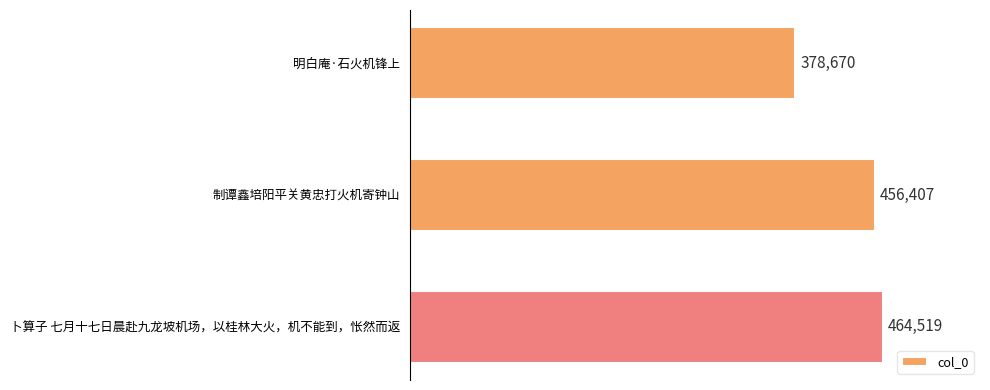

At which category does the chart reach its peak across all series?

卜算子 七月十七日晨赴九龙坡机场，以桂林大火，机不能到，怅然而返